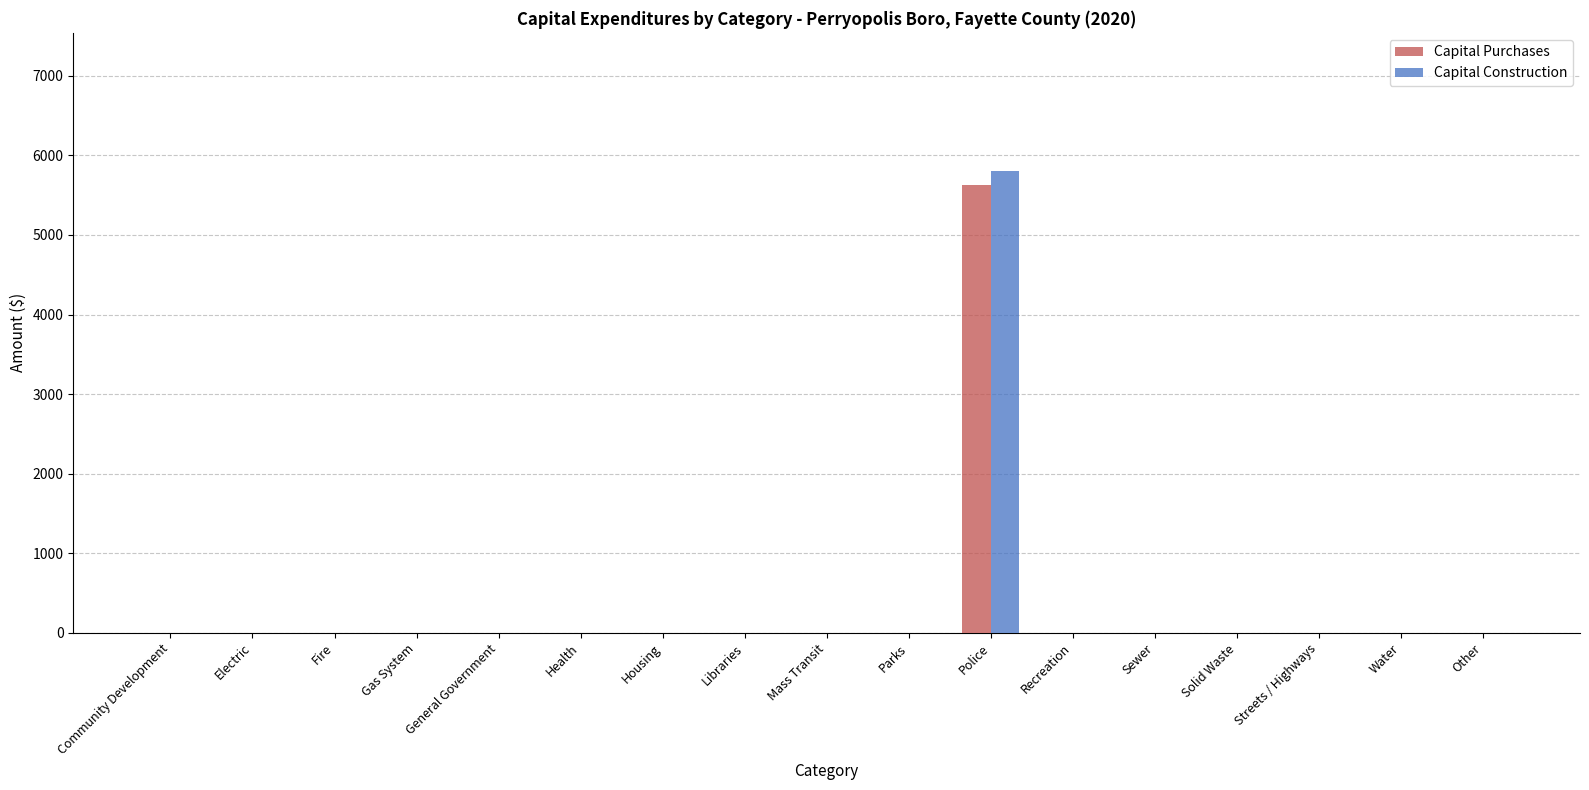

At which label does Capital Construction reach its peak?

Police